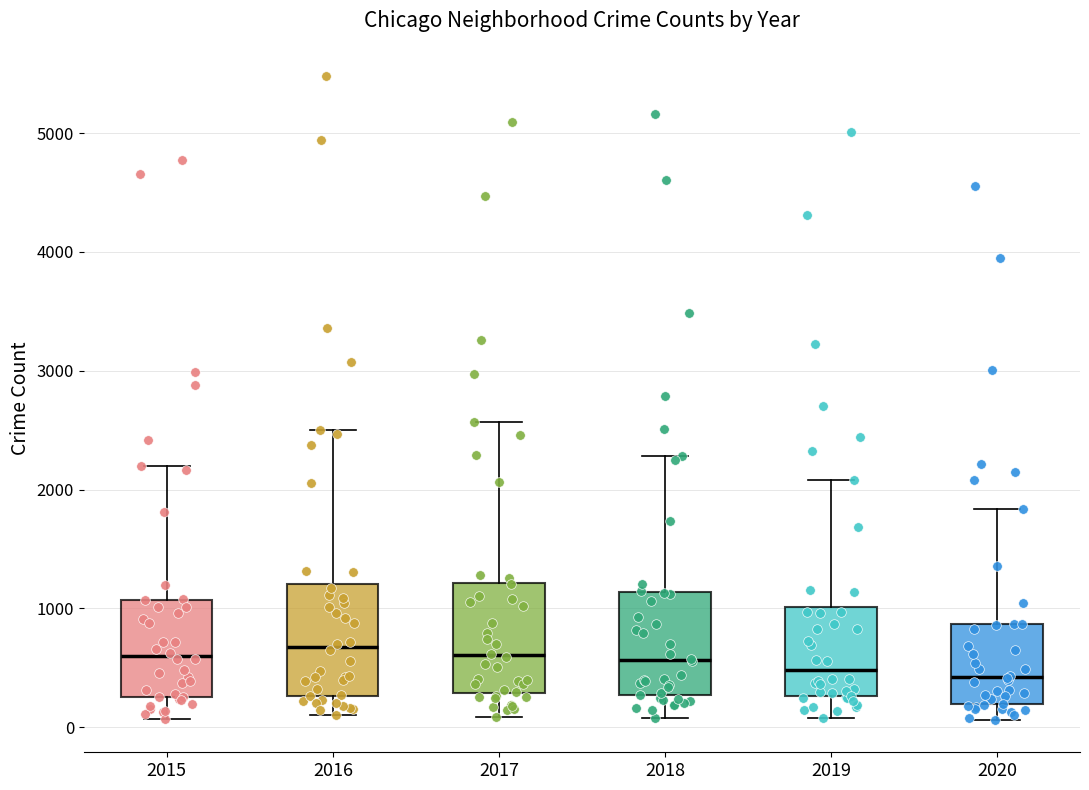

Where is the upper edge of the box at x = 2018 on the y-axis? The values are not printed on the chart, so give them approximately, as read against the axis.

1100